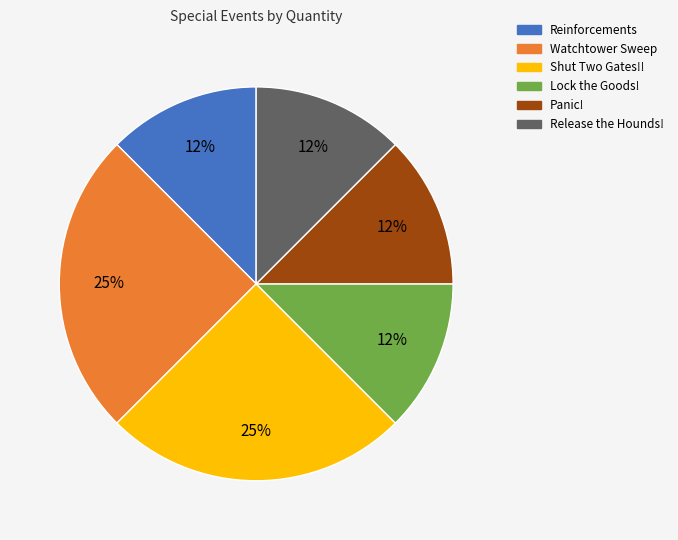

To the nearest percent, what is the average slice percentage?

17%